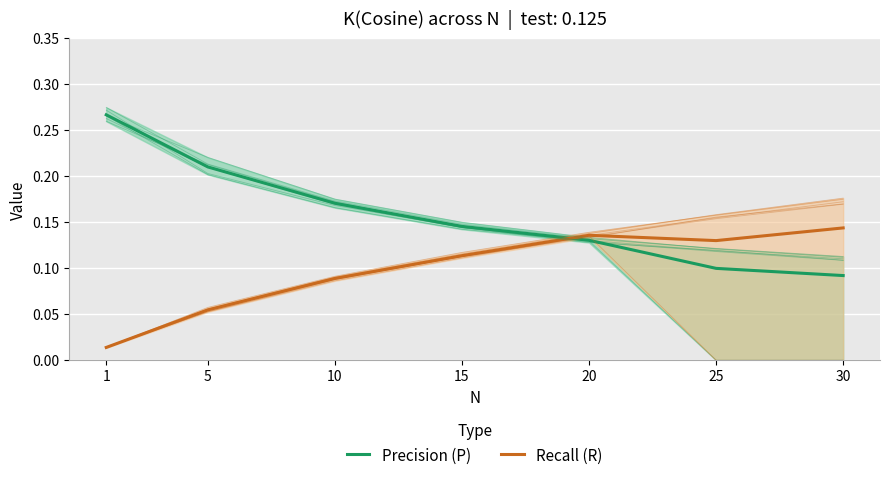

What is the difference between the second highest and minimum values in the Precision (P) series?

0.1